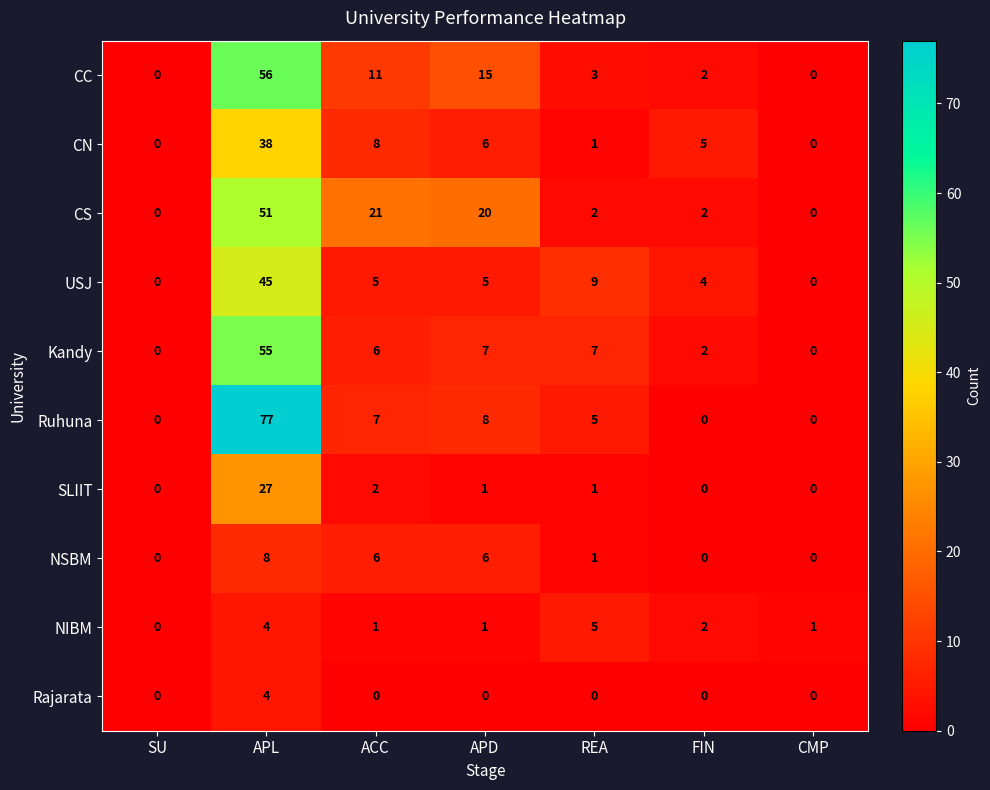

The Kandy series shows 76 at APL. True or false?

False